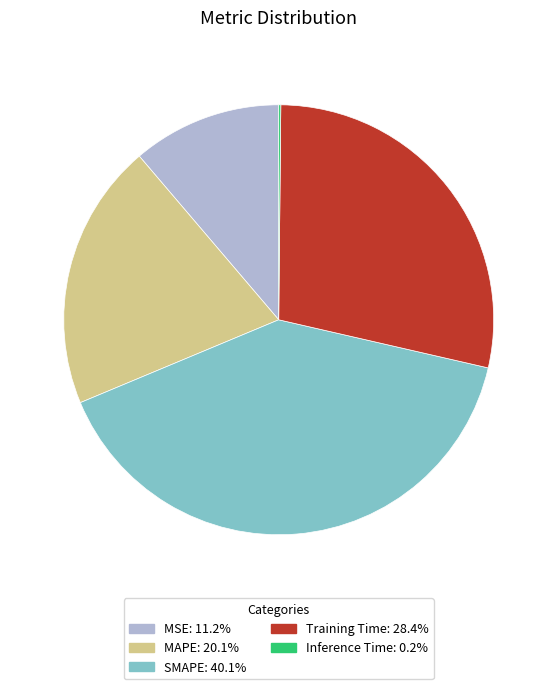

Combined, do MSE and Training Time account for over 50%?

No